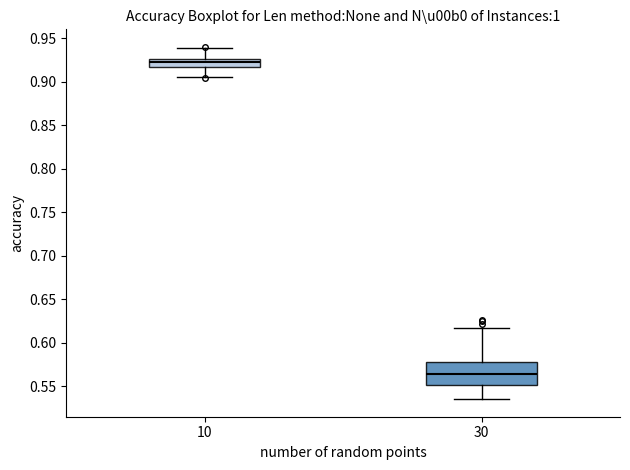

Where does the lower whisker of the box at x = 10 end on the y-axis? The values are not printed on the chart, so give them approximately, as read against the axis.

0.905